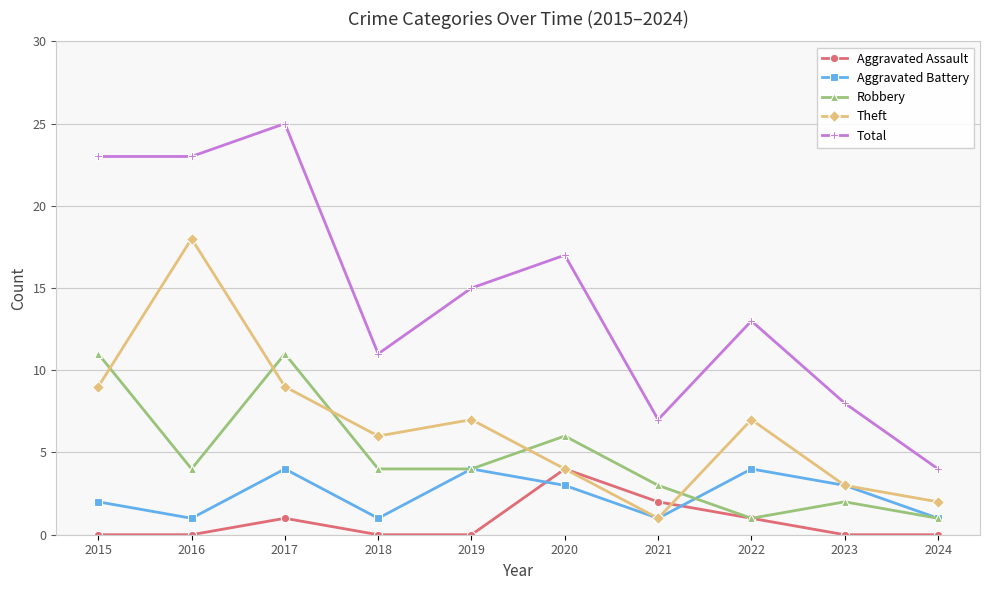

What is the total value across all series at 2017?

50